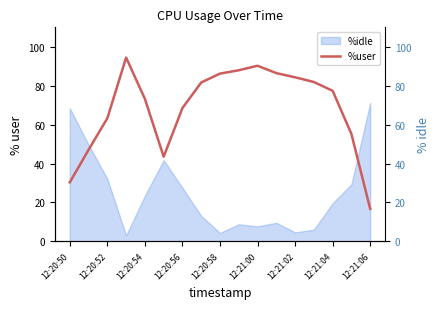

What is the average value?

68.7